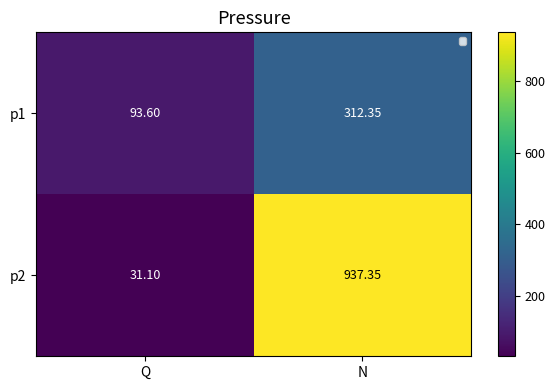

How many series are shown in this chart?

2